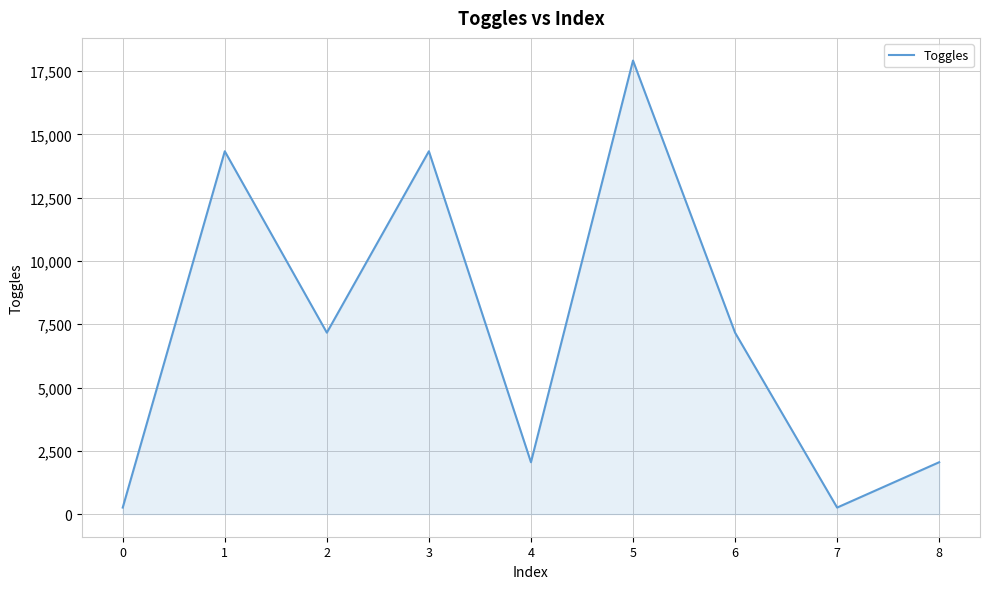

True or false: the data shows 256 at 7.

True